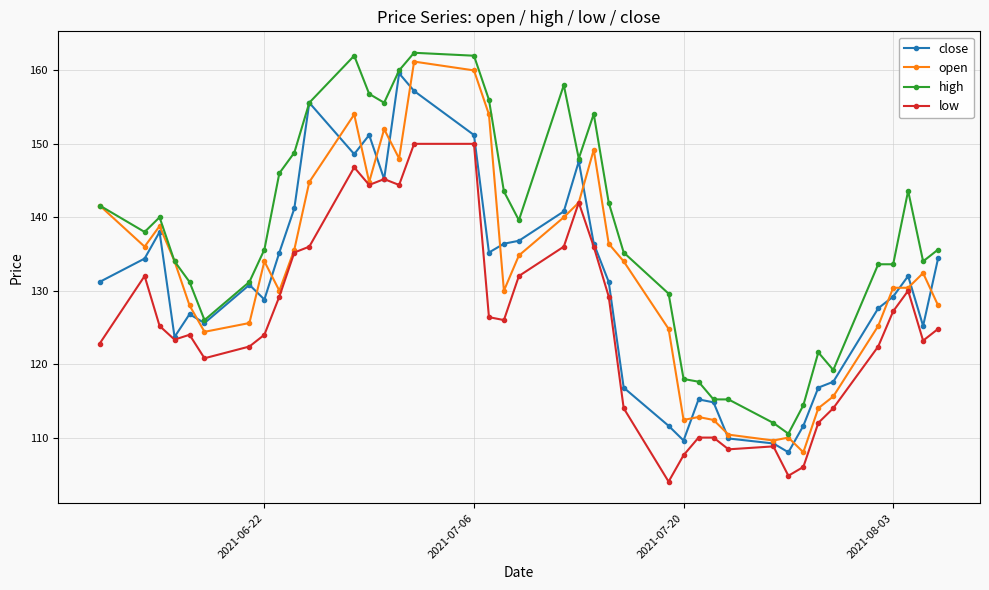

True or false: high and low intersect in this chart.

False